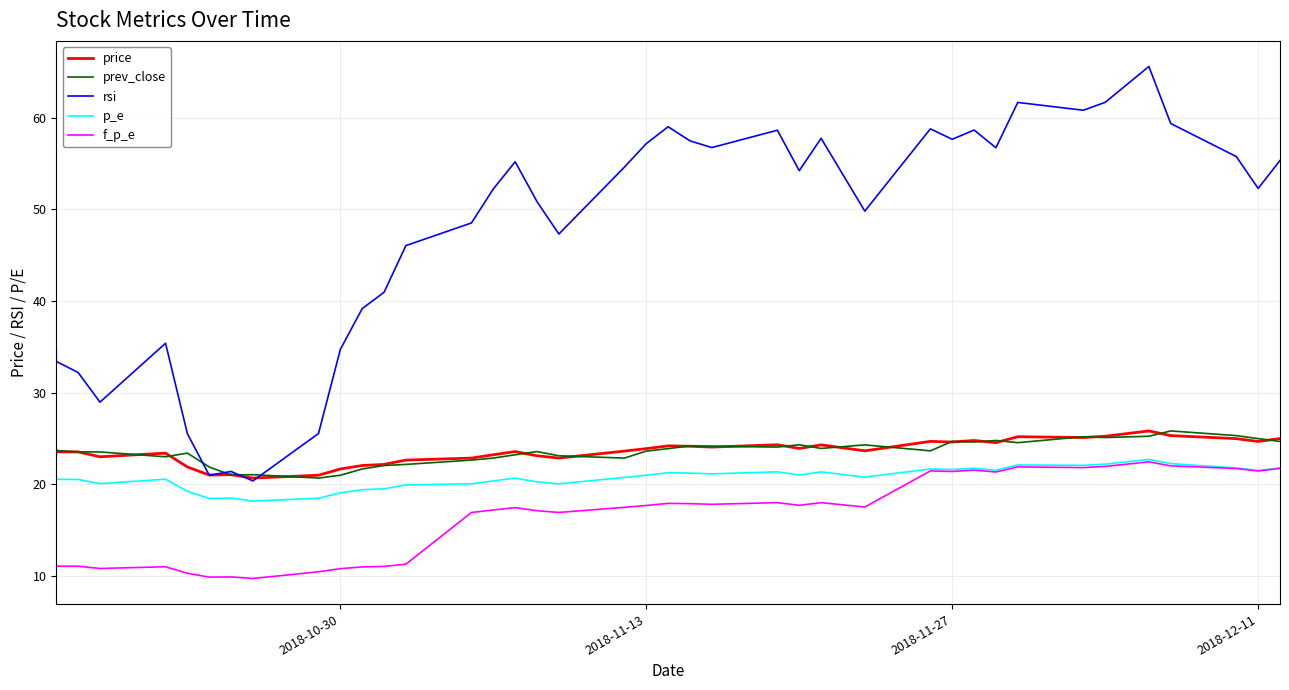

How many values in the rsi series exceed 54?

20